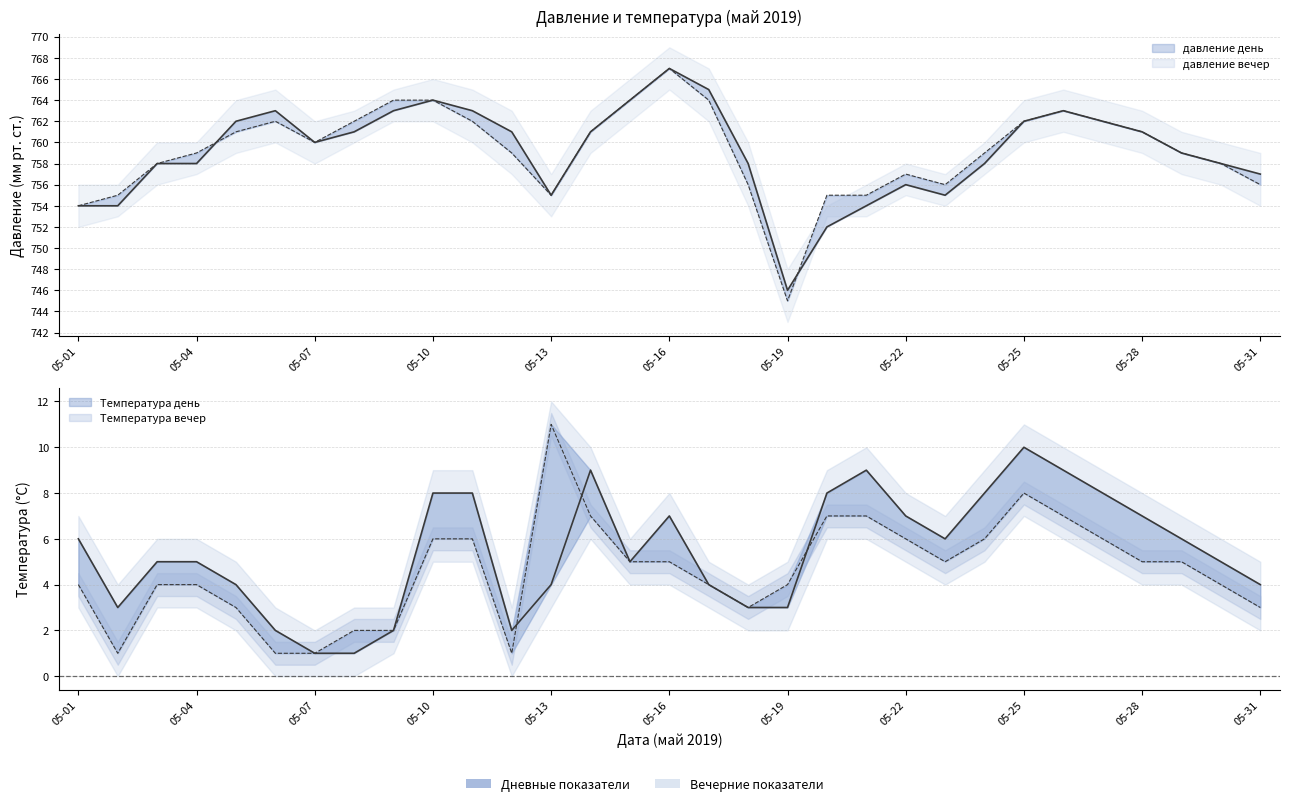

What is the average value of the Температура день series?

5